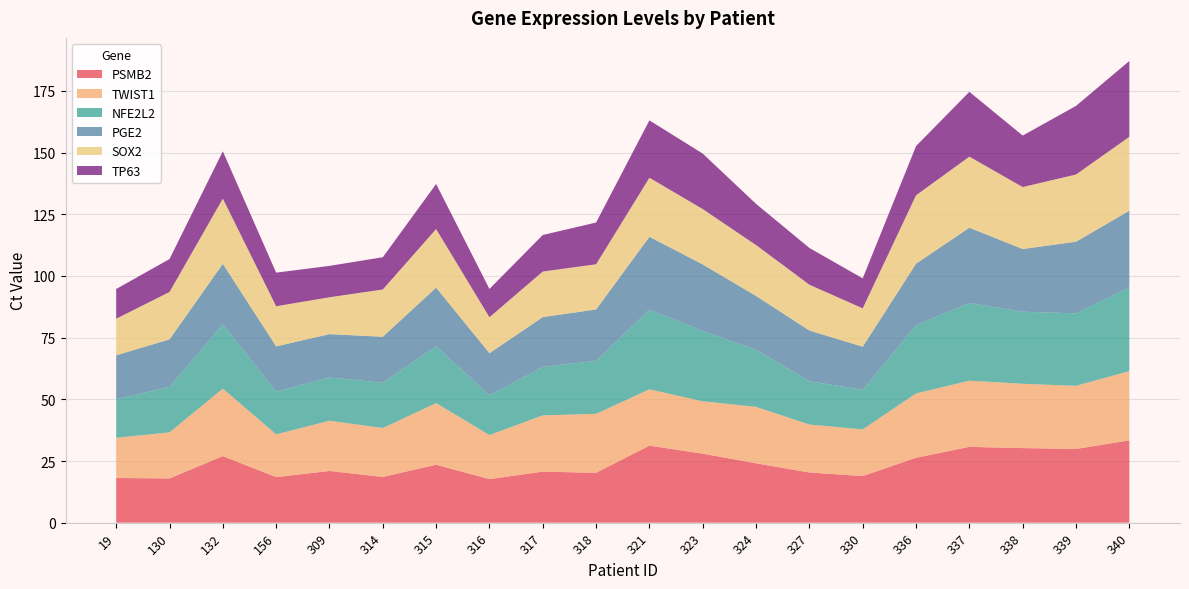

Reading left to right, what are all the values shown in this chart?

PSMB2: 19=18.1	130=17.9	132=27.0	156=18.5	309=21.0	314=18.5	315=23.5	316=17.7	317=20.7	318=20.2	321=31.2	323=28.0	324=24.1	327=20.3	330=18.9	336=26.3	337=30.7	338=30.2	339=29.9	340=33.4
TWIST1: 19=16.3	130=18.7	132=27.4	156=17.3	309=20.4	314=19.8	315=25.0	316=17.9	317=22.8	318=23.9	321=22.8	323=21.2	324=22.9	327=19.5	330=18.9	336=26.1	337=26.8	338=26.1	339=25.6	340=28.1
NFE2L2: 19=15.7	130=18.4	132=26.0	156=17.3	309=17.5	314=18.4	315=23.1	316=16.1	317=19.6	318=21.5	321=32.3	323=28.6	324=23.1	327=17.6	330=16.0	336=27.6	337=31.5	338=29.2	339=29.4	340=34.0
PGE2: 19=17.8	130=19.2	132=24.6	156=18.4	309=17.6	314=18.6	315=23.7	316=17.1	317=20.2	318=20.8	321=29.6	323=26.9	324=21.8	327=20.6	330=17.5	336=25.0	337=30.5	338=25.4	339=29.1	340=31.0
SOX2: 19=14.8	130=19.2	132=26.4	156=16.3	309=14.9	314=19.2	315=23.7	316=14.6	317=18.5	318=18.3	321=23.9	323=22.4	324=20.6	327=18.6	330=15.5	336=27.7	337=28.8	338=25.1	339=27.2	340=30.0
TP63: 19=12.1	130=13.3	132=19.2	156=13.6	309=12.7	314=13.1	315=18.3	316=11.5	317=14.8	318=16.9	321=23.3	323=22.5	324=16.7	327=14.9	330=12.2	336=19.9	337=26.3	338=20.9	339=27.8	340=30.7